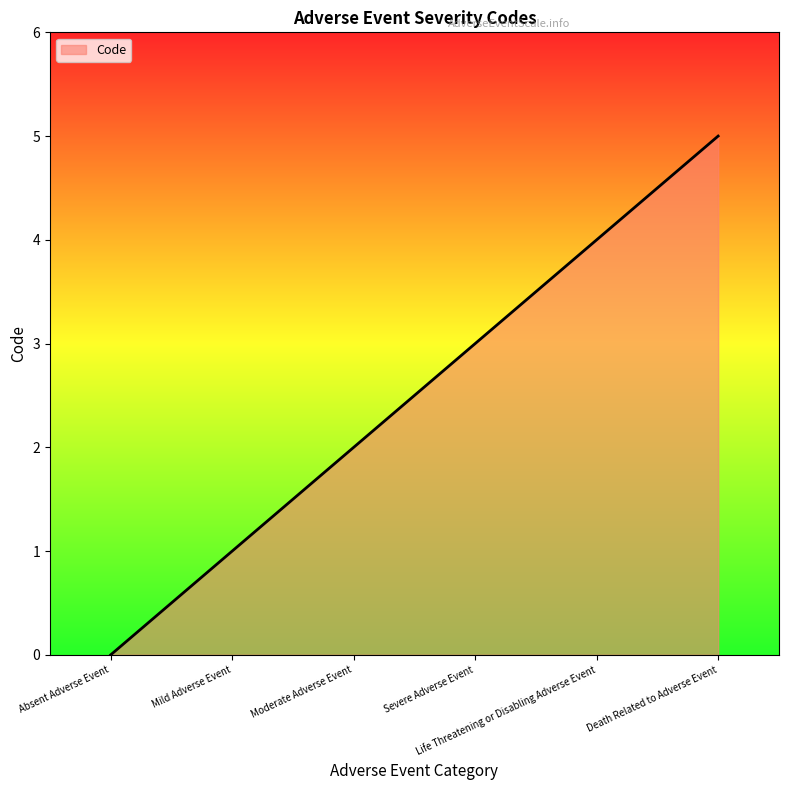

Does the chart display data point markers on the line(s)?

No